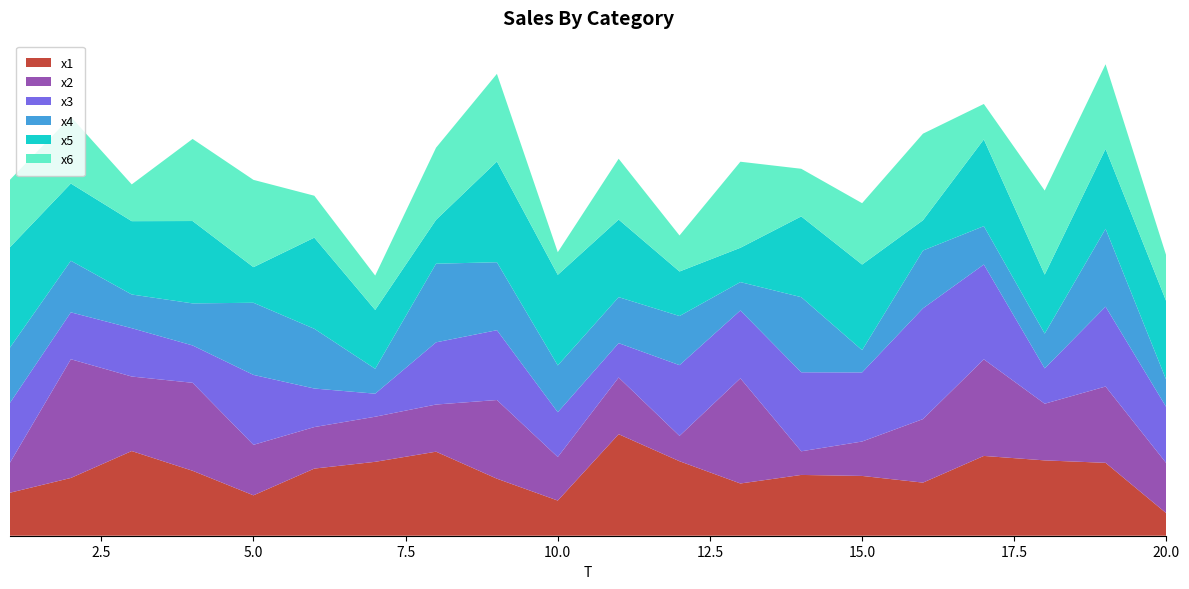

Reading left to right, transcribe all the data shown in this chart.

x1: 3.9	5.2	7.7	5.9	3.7	6.1	6.7	7.6	5.2	3.2	9.2	6.7	4.7	5.5	5.4	4.8	7.2	6.8	6.6	2.0
x2: 2.7	10.7	6.7	8.0	4.6	3.8	4.1	4.3	7.1	3.9	5.1	2.3	9.5	2.1	3.1	5.7	8.7	5.1	6.9	4.5
x3: 5.4	4.2	4.4	3.4	6.3	3.5	2.1	5.6	6.3	4.1	3.1	6.4	6.1	7.2	6.3	10.0	8.6	3.2	7.2	5.1
x4: 5.0	4.7	3.0	3.8	6.5	5.4	2.3	7.1	6.1	4.2	4.2	4.4	2.6	6.8	2.0	5.2	3.5	3.1	7.0	2.5
x5: 9.1	7.0	6.6	7.5	3.2	8.2	5.3	4.0	9.1	8.2	7.0	4.0	3.1	7.3	7.8	2.7	7.8	5.3	7.2	7.1
x6: 6.1	6.0	3.3	7.4	7.9	3.8	3.1	6.5	7.9	2.0	5.5	3.3	7.8	4.3	5.6	7.8	3.2	7.6	7.7	4.1